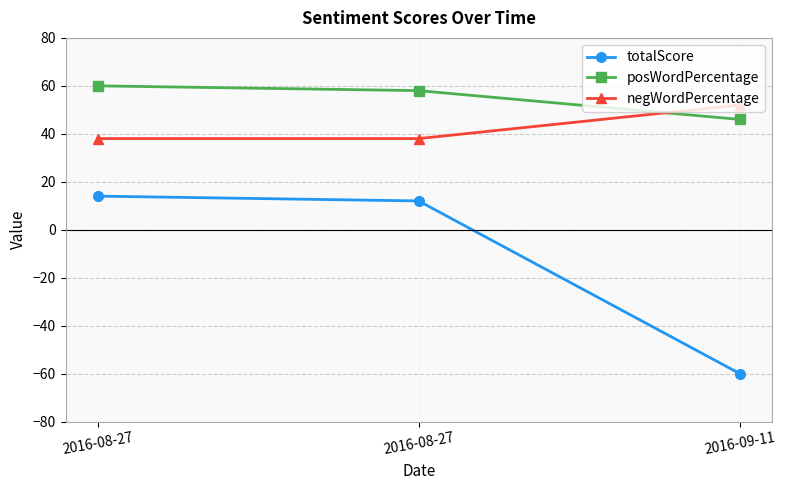

Is the value of posWordPercentage at 2016-09-11 greater than the value of totalScore at 2016-09-11?

Yes